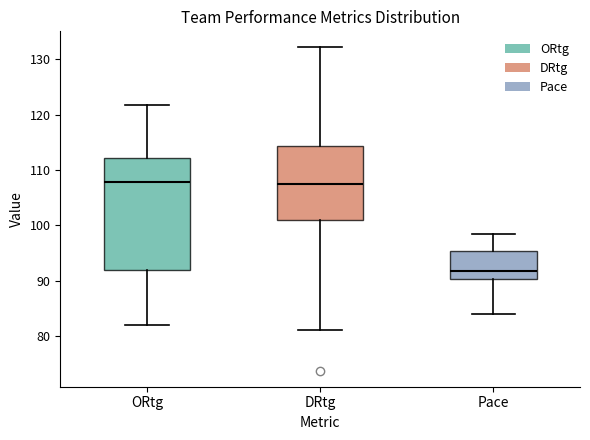

Reading left to right, read every box against the y-axis: the position of its median line, the range the box covers, and the ends of its whiskers. The values are not printed on the chart, so give them approximately, as read against the axis.

ORtg: median 108, box 92 to 112, whiskers 82 to 122
DRtg: median 108, box 101 to 114, whiskers 81 to 132
Pace: median 92, box 90 to 95, whiskers 84 to 99